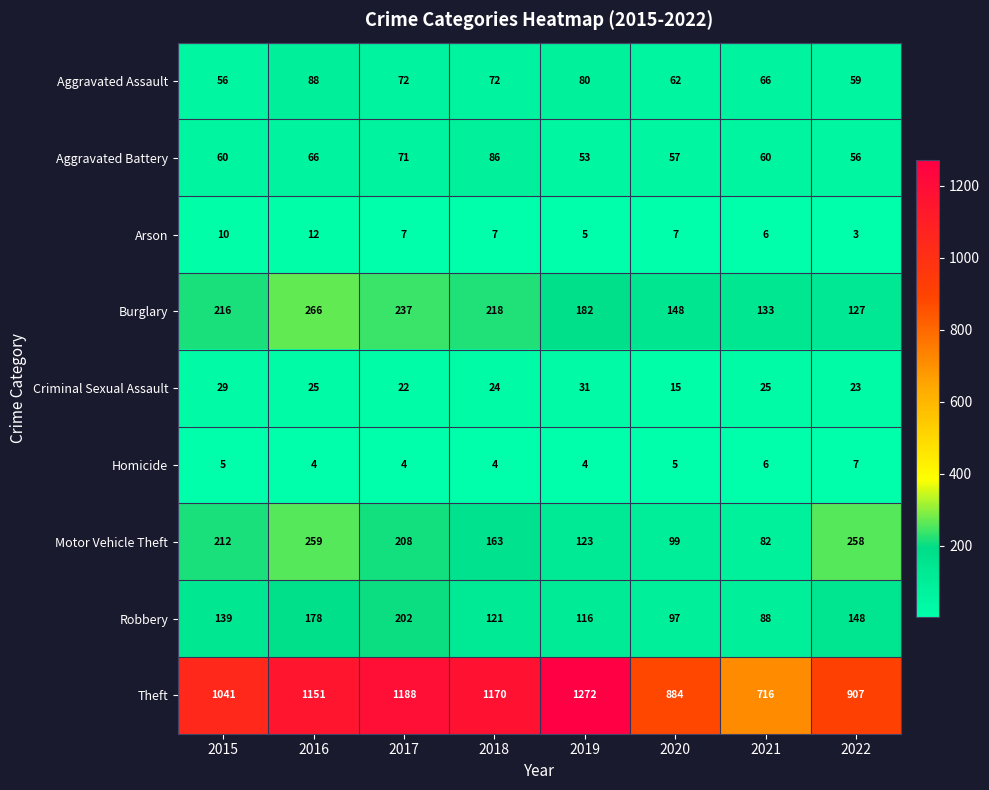

At how many categories does at least one series exceed 1143?

4